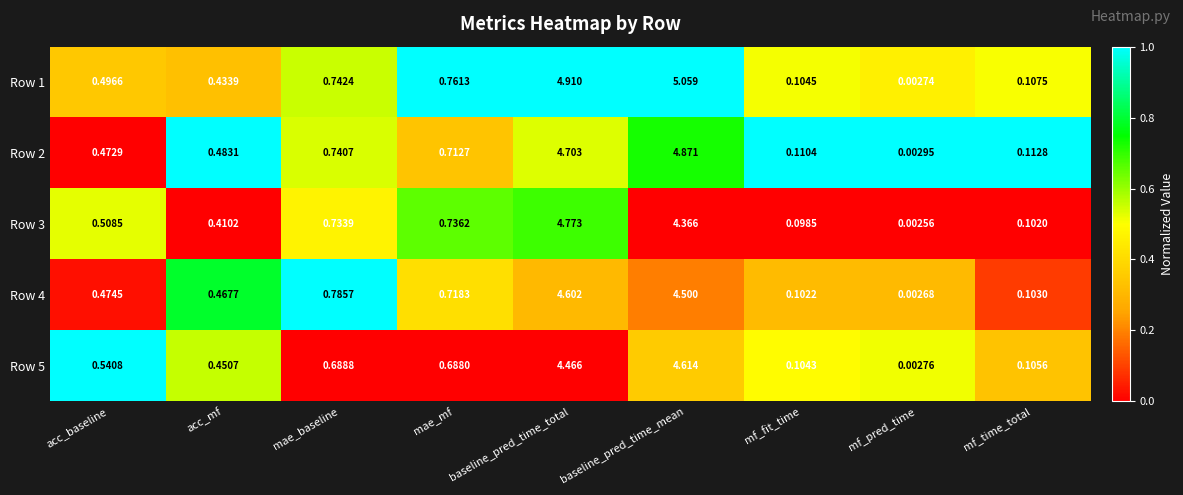

At which category is the sum across all series the highest?

baseline_pred_time_total